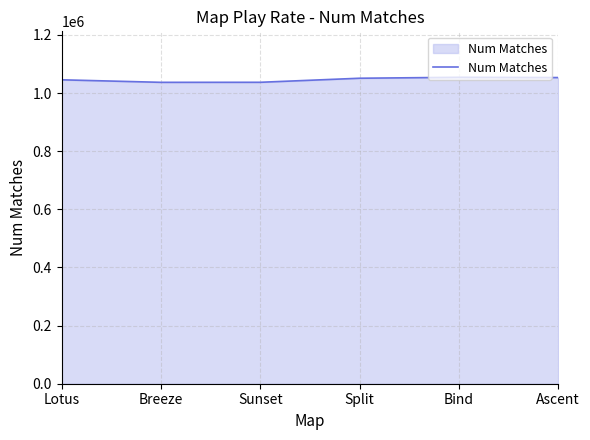

What is the minimum value shown in the chart?

1036902